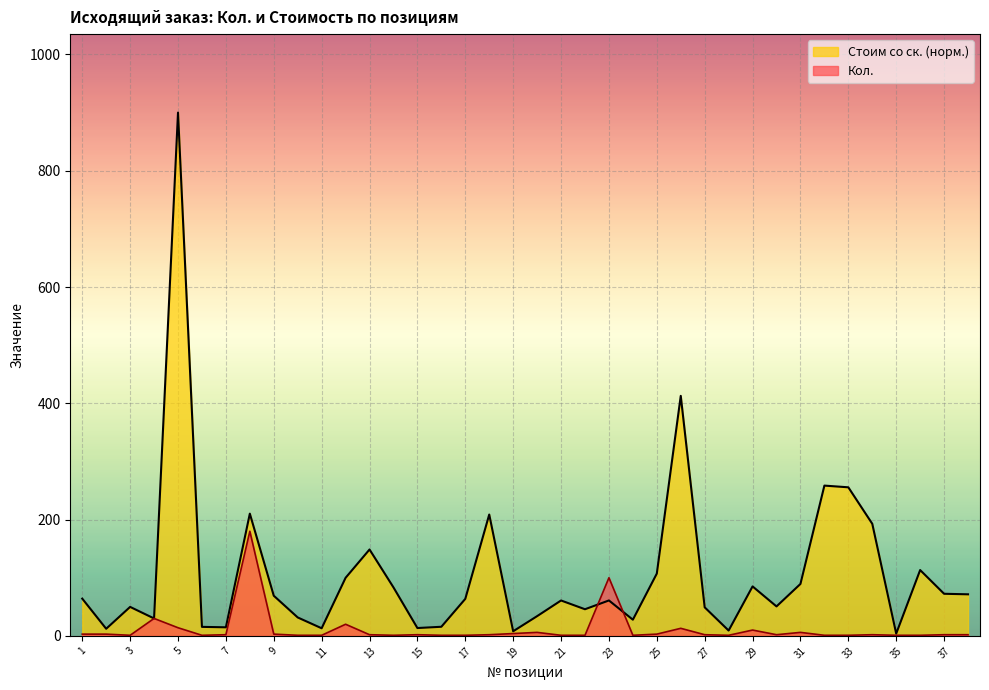

At which category does Кол. reach its first local valley?

3